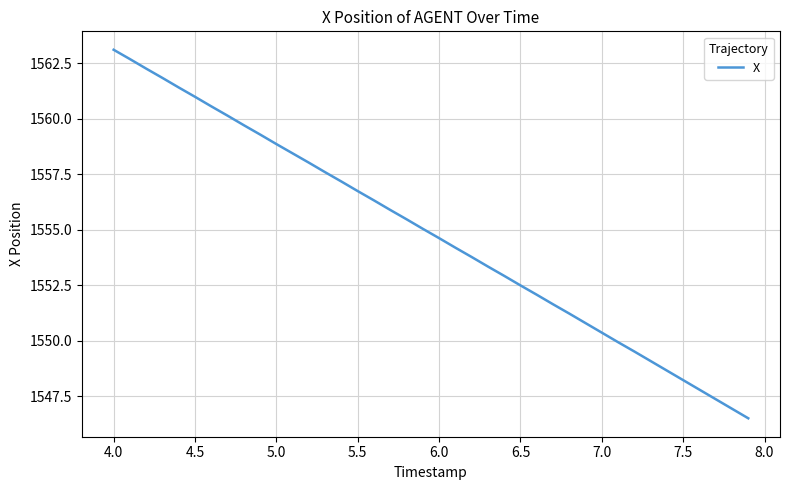

What is the greatest value displayed?

1563.1